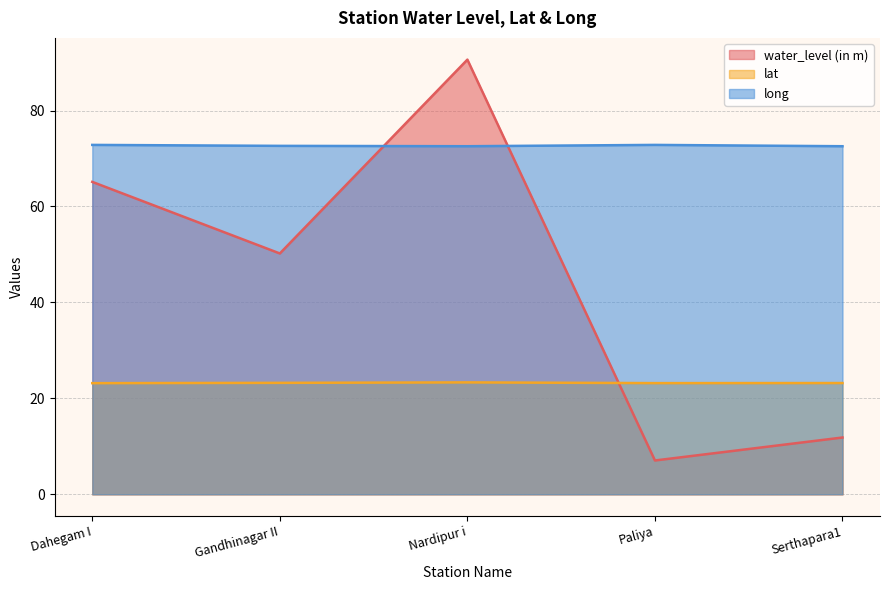

Which series has the largest total across all categories?

long